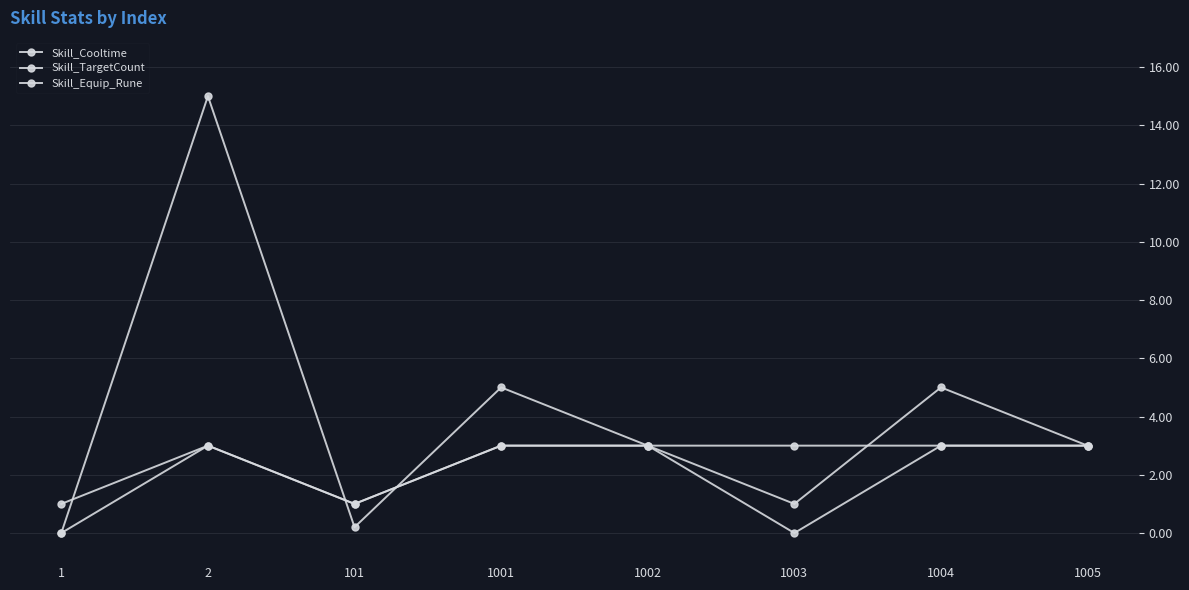

Where is the first local minimum for Skill_Equip_Rune?

101